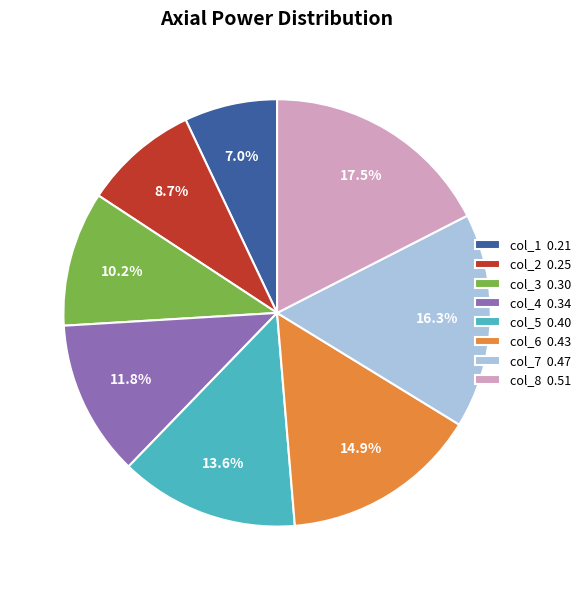

What is the largest slice in the pie chart?

col_8